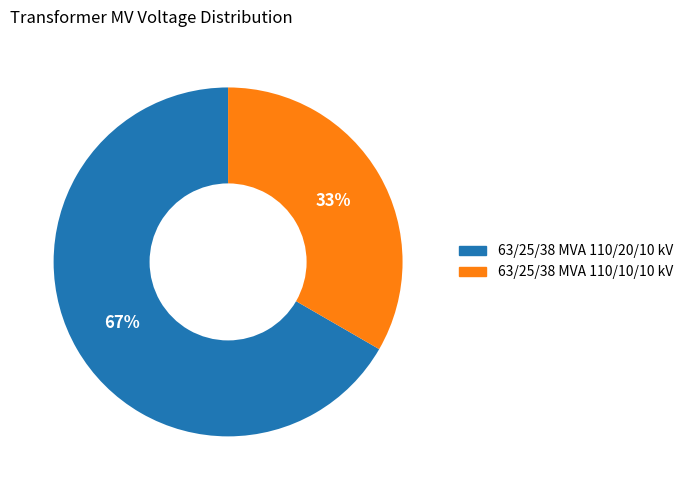

What is the smallest slice in the pie chart?

63/25/38 MVA 110/10/10 kV